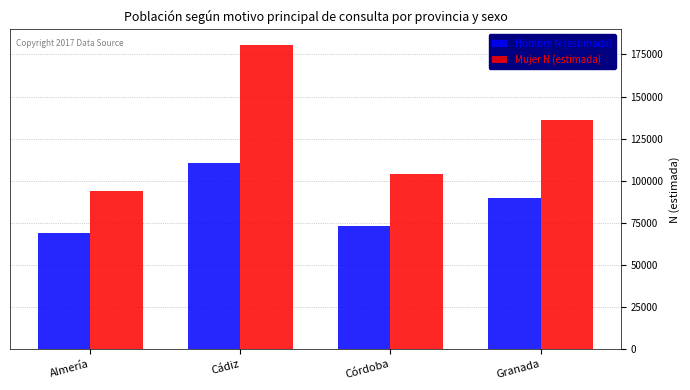

What is the value of the Mujer N (estimada) bar at the 1st from the left?

93700